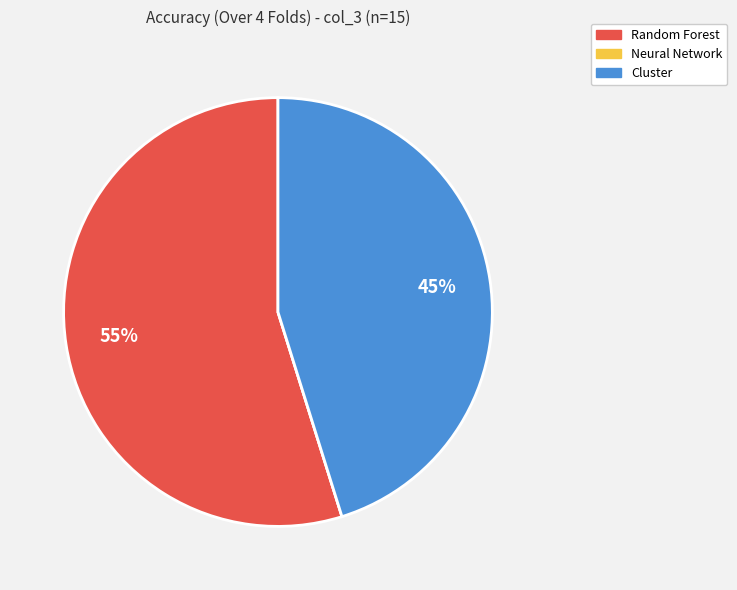

Between Random Forest and Cluster, which is larger?

Random Forest